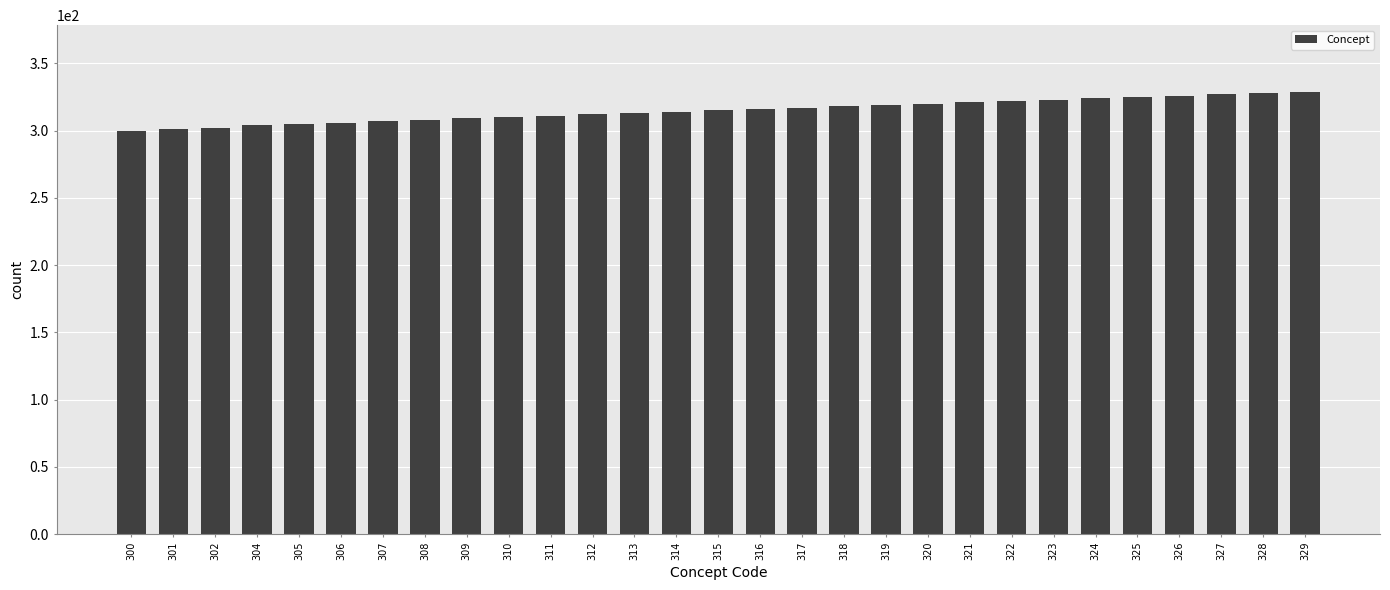

Approximately how many times larger is the value at 324 compared to 322?

1.0